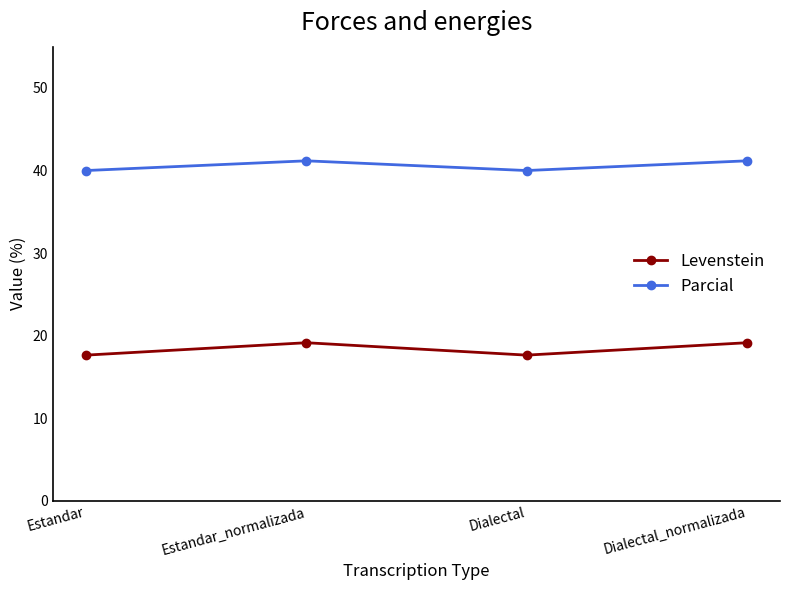

What is the difference between the second highest and minimum values in the Parcial series?

1.2